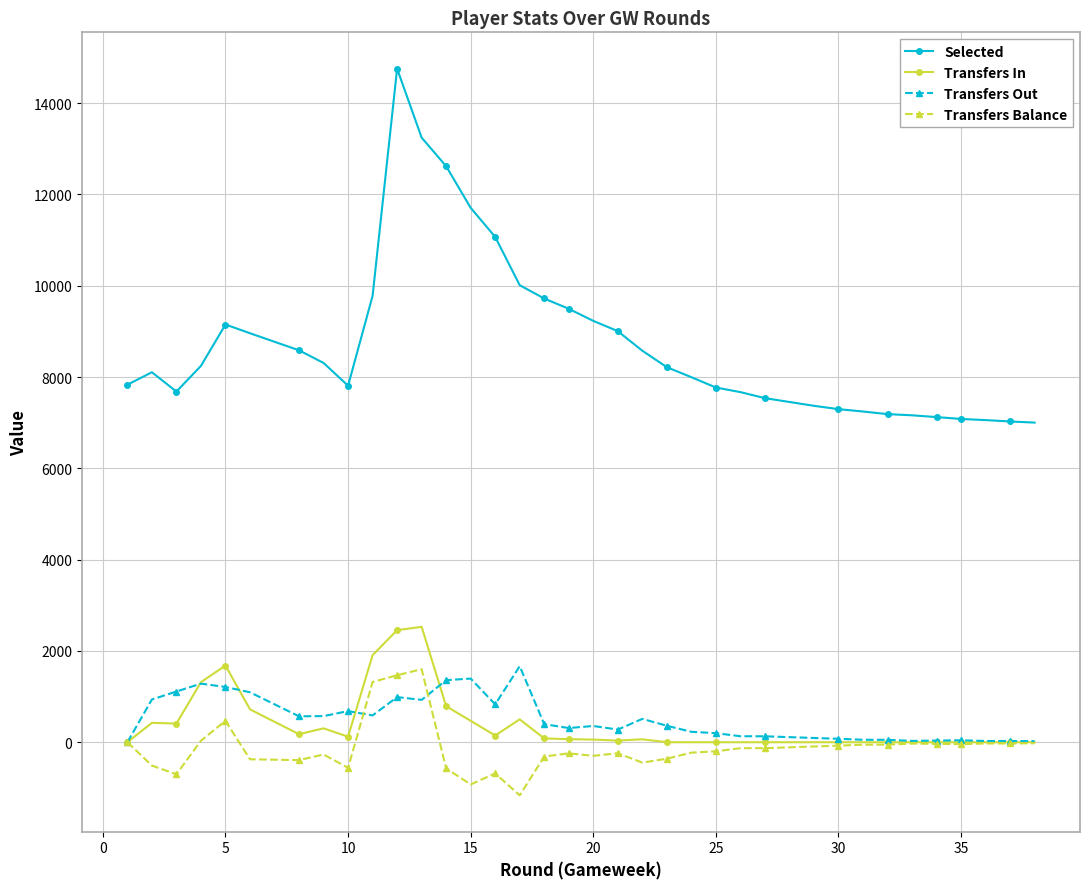

How many values in the Transfers Out series are below 356?

19